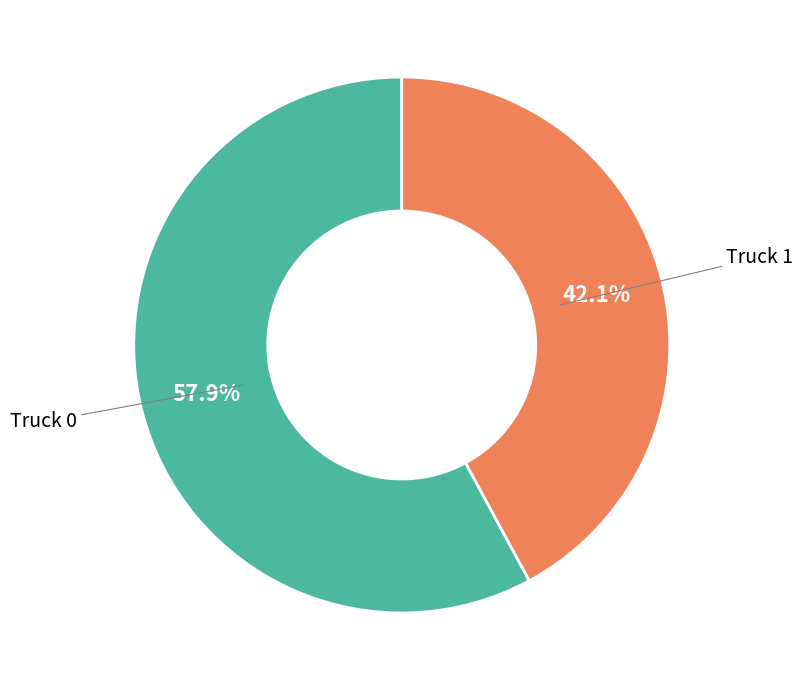

Is there a majority slice in this chart?

Yes